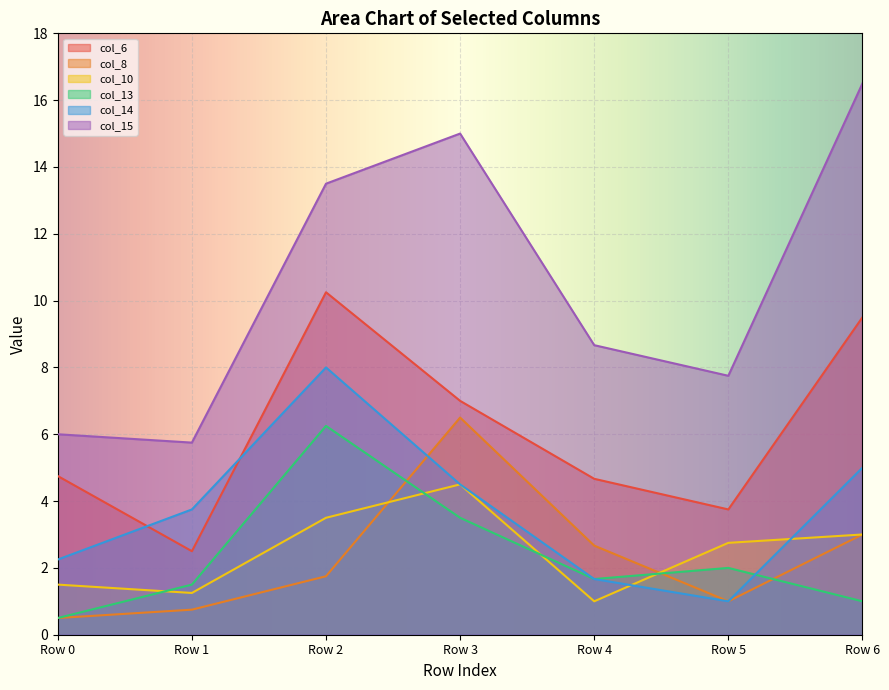

What is the approximate value of col_10 at Row 2?

3.5